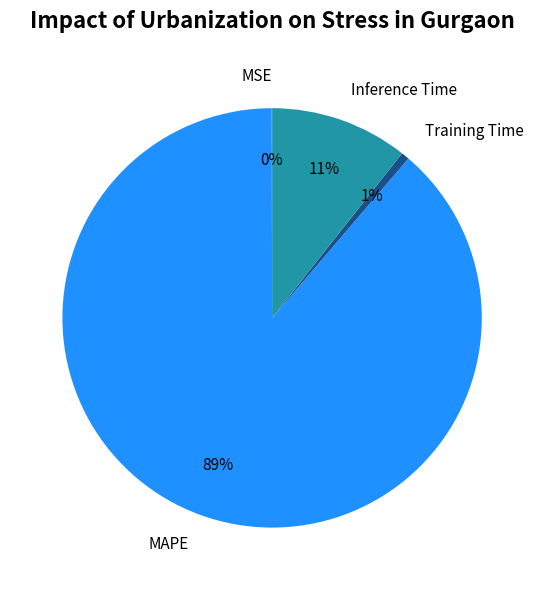

Which slice represents more than half of the pie?

MAPE